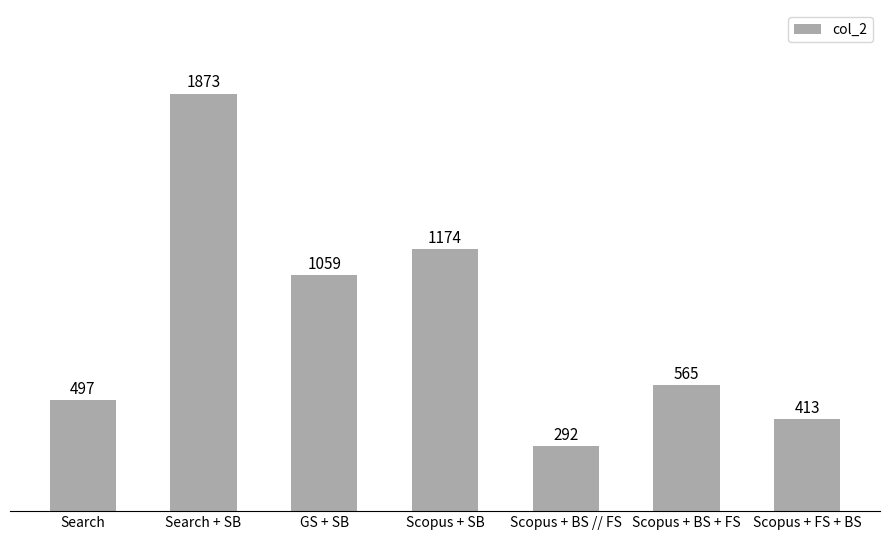

List the labels in order of value, smallest first.

Scopus + BS // FS, Scopus + FS + BS, Search, Scopus + BS + FS, GS + SB, Scopus + SB, Search + SB